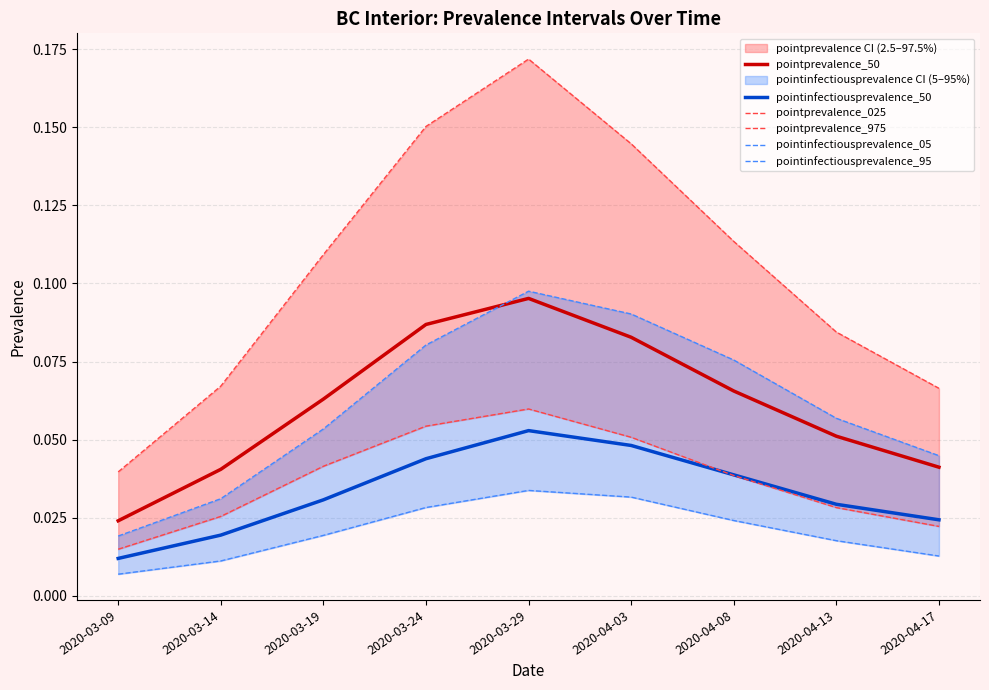

What is the approximate value of pointprevalence_975 at 2020-03-19?

0.1